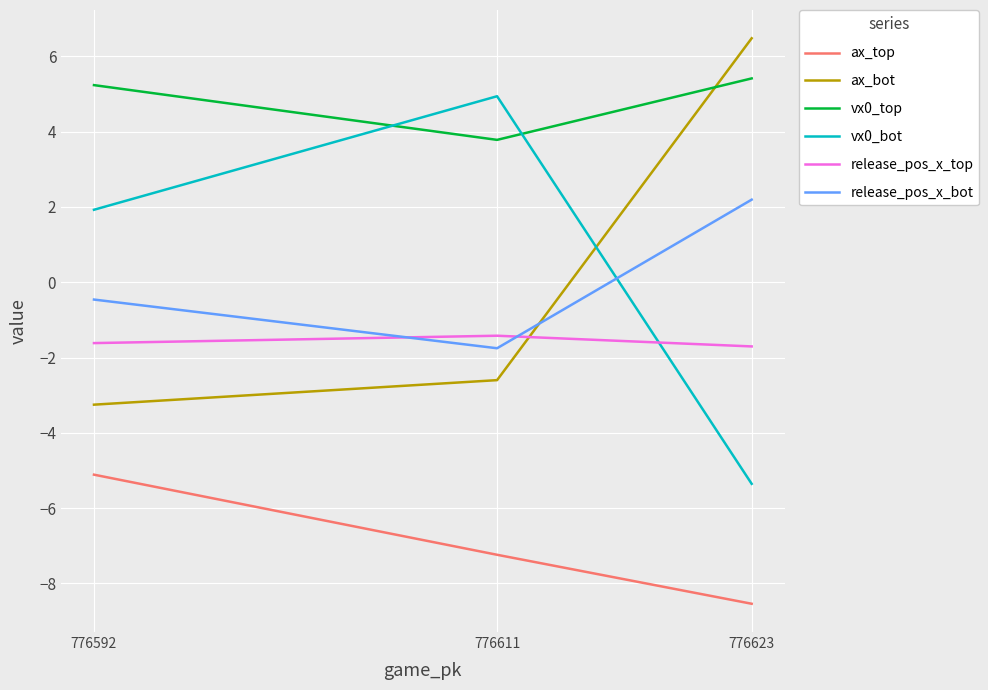

Where does the vx0_top series first go above 5?

776623